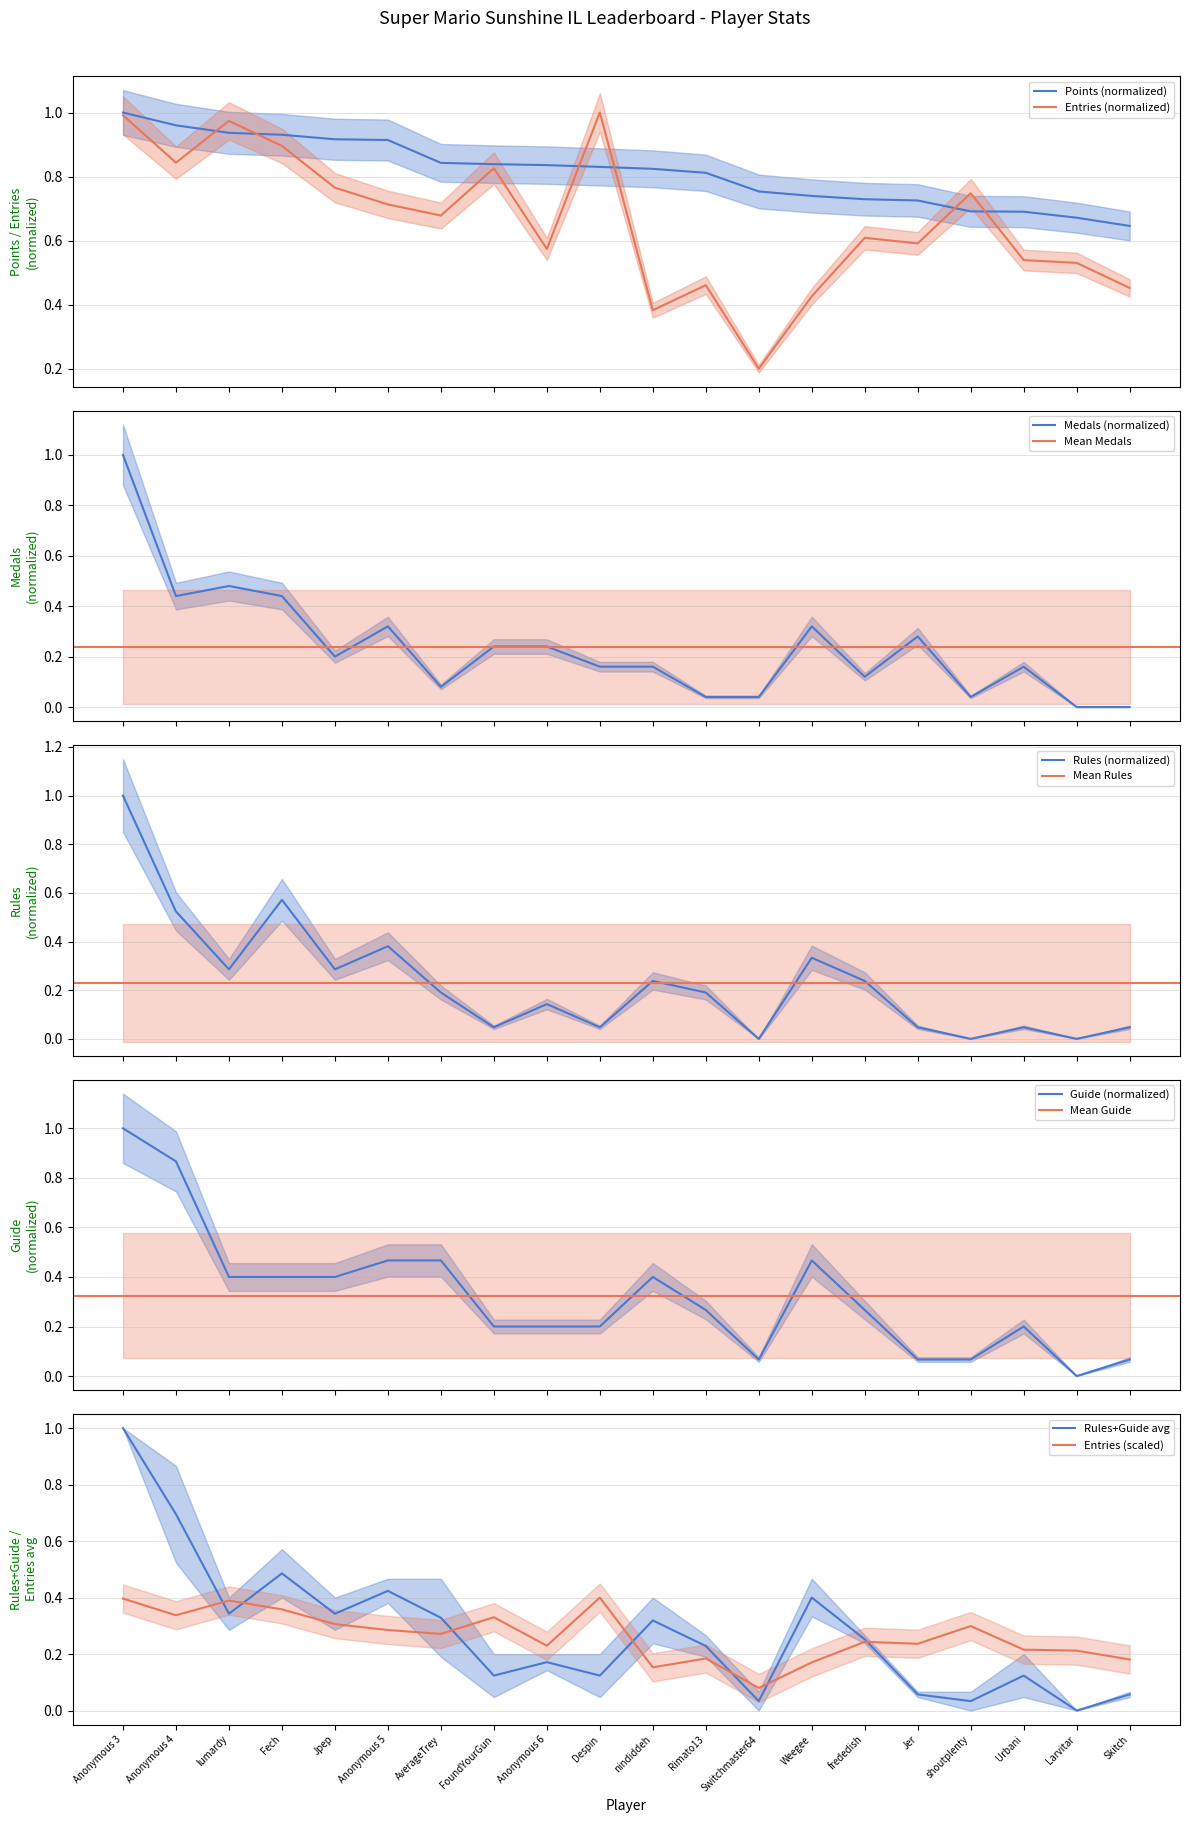

What position from the left is Rimato13?

12